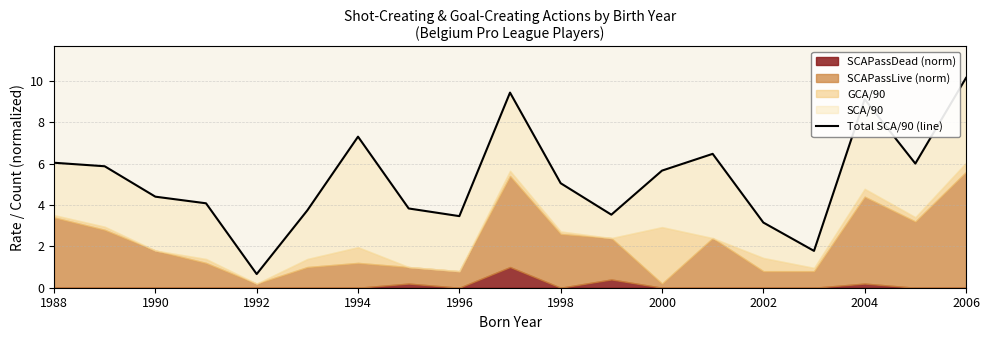

How many points are higher than both their immediate neighbors (excluding endpoints)?

4